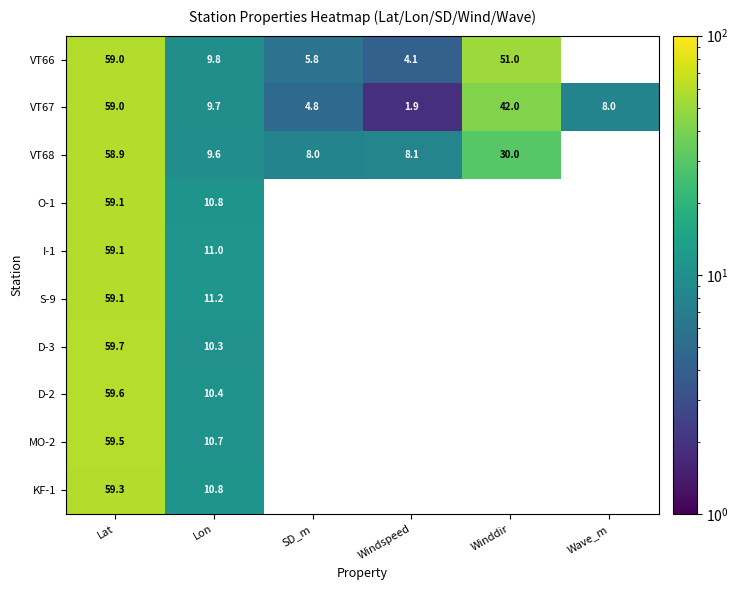

The I-1 series shows 11.0 at Lon. True or false?

True